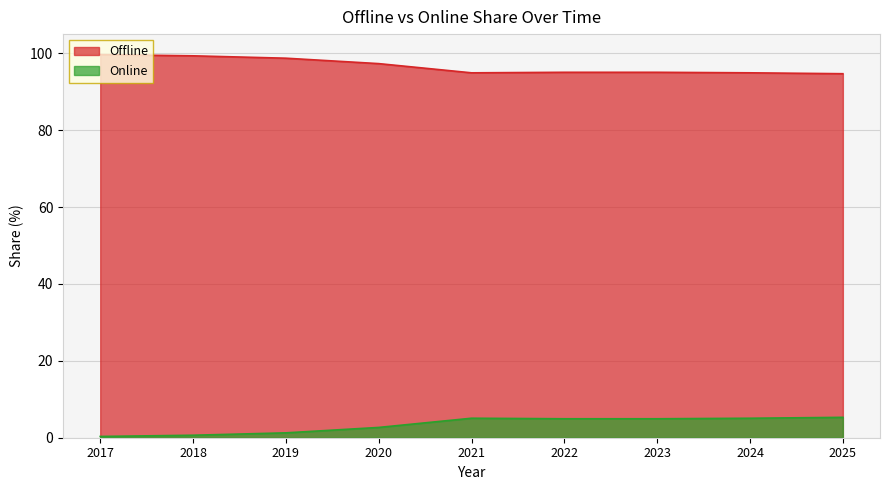

What value does the Offline series have at 2018?

99.4